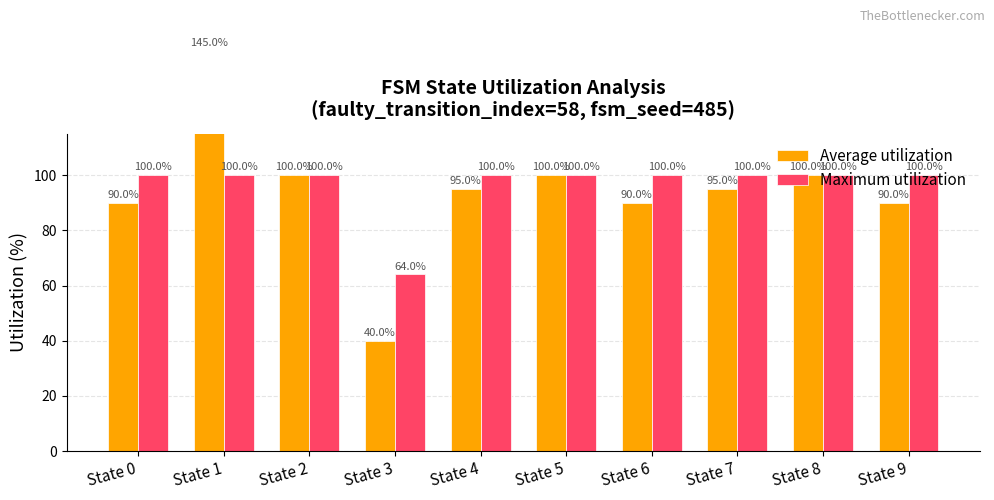

Which category has the lowest value in the Average utilization series?

State 3